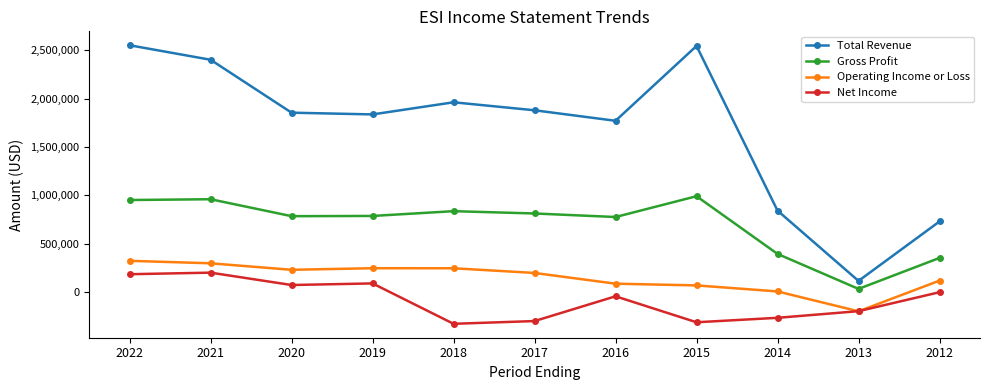

True or false: Total Revenue has more than 1 interior local peaks.

True